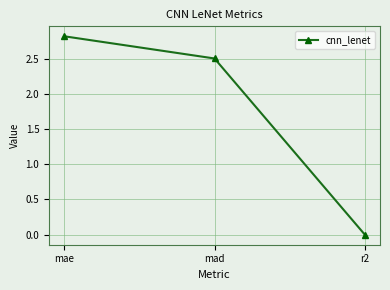

The value at mae is 3.9. True or false?

False